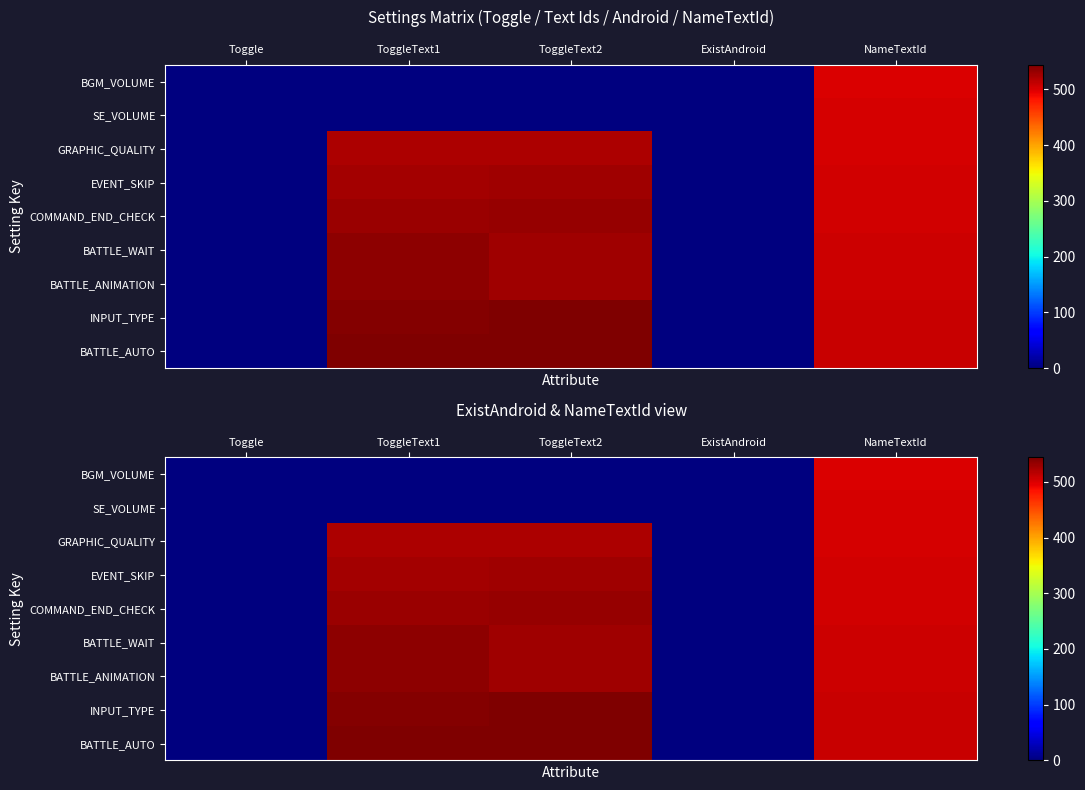

The value of COMMAND_END_CHECK at ToggleText1 is 695. True or false?

False